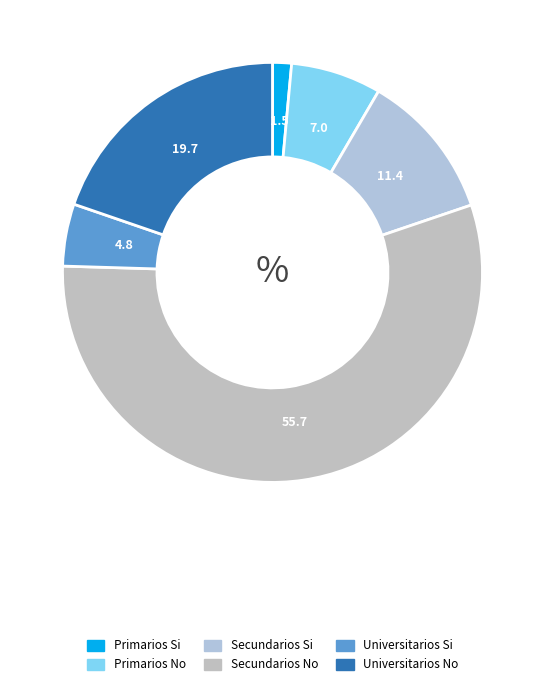

Rank the categories by value from lowest to highest.

Primarios Si, Universitarios Si, Primarios No, Secundarios Si, Universitarios No, Secundarios No